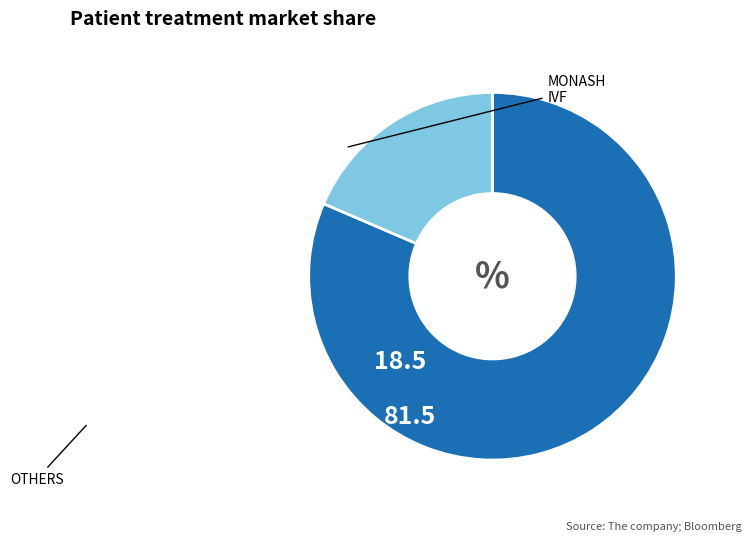

Does any single category account for the majority?

Yes